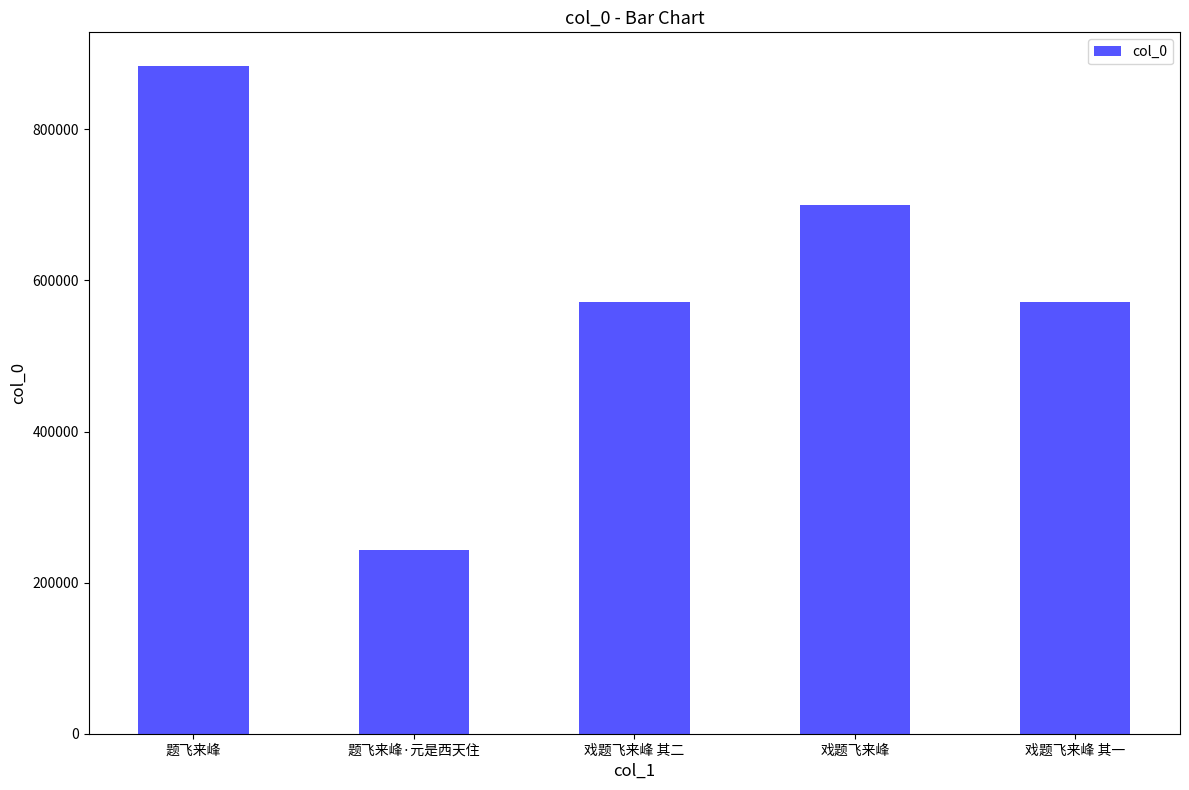

Read the value at 戏题飞来峰 其二, to the nearest 50.

571950